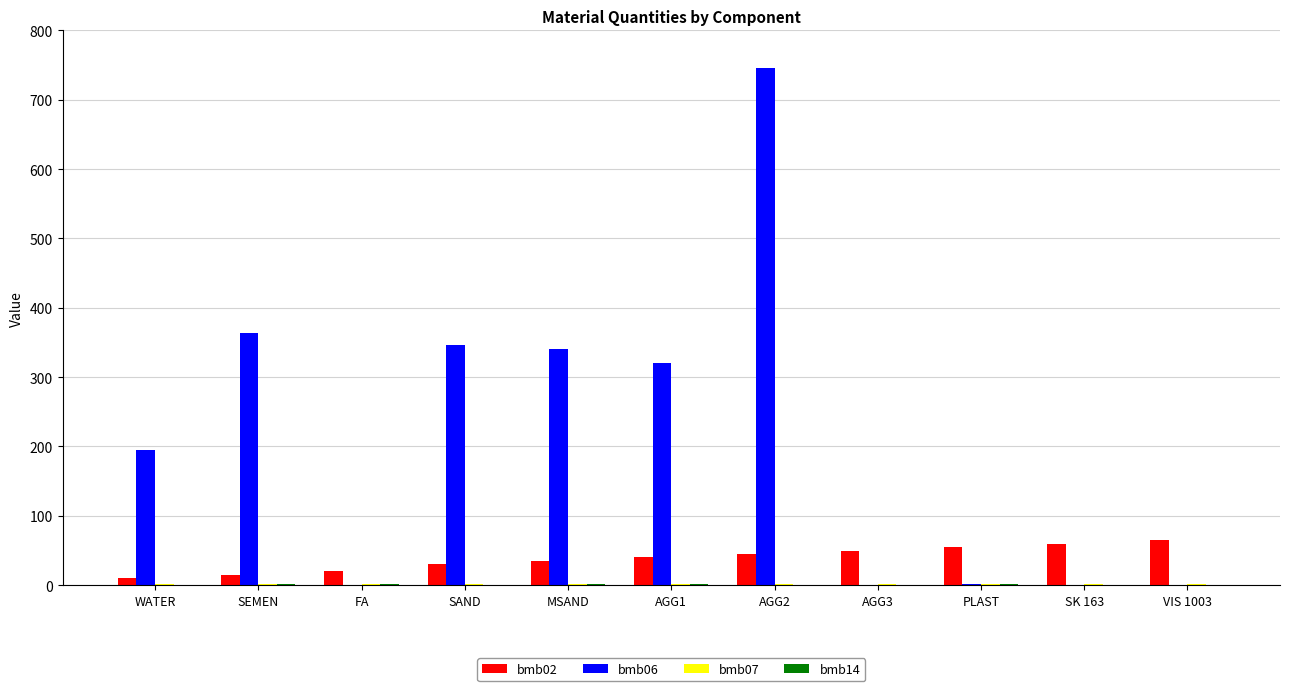

What is the maximum value shown in the chart?

746